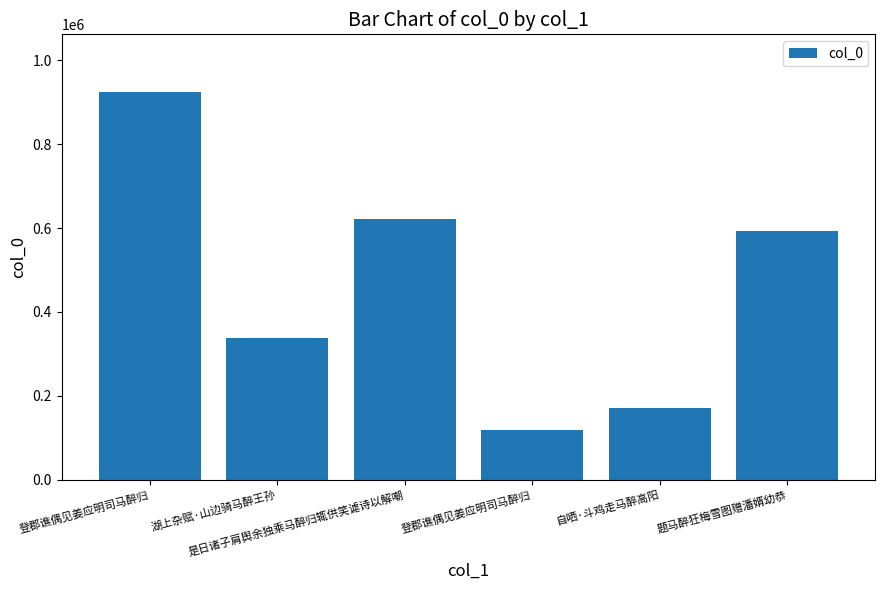

What is the smallest value displayed?

117876